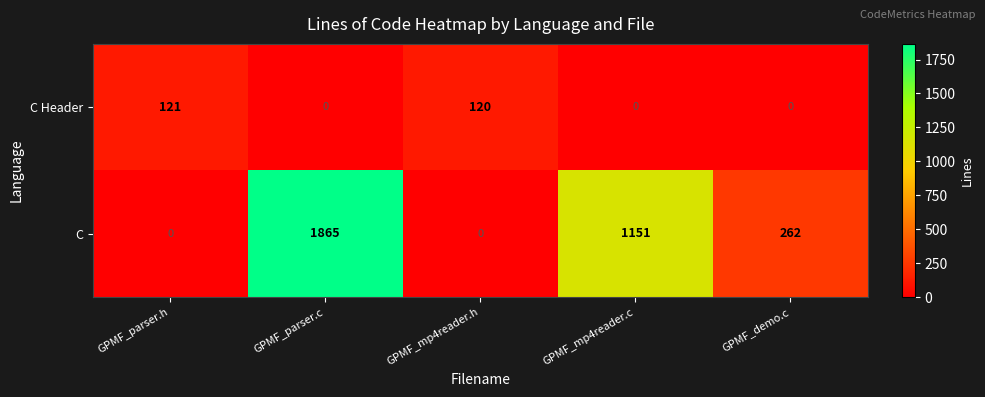

The C Header series shows 121 at GPMF_parser.h. True or false?

True